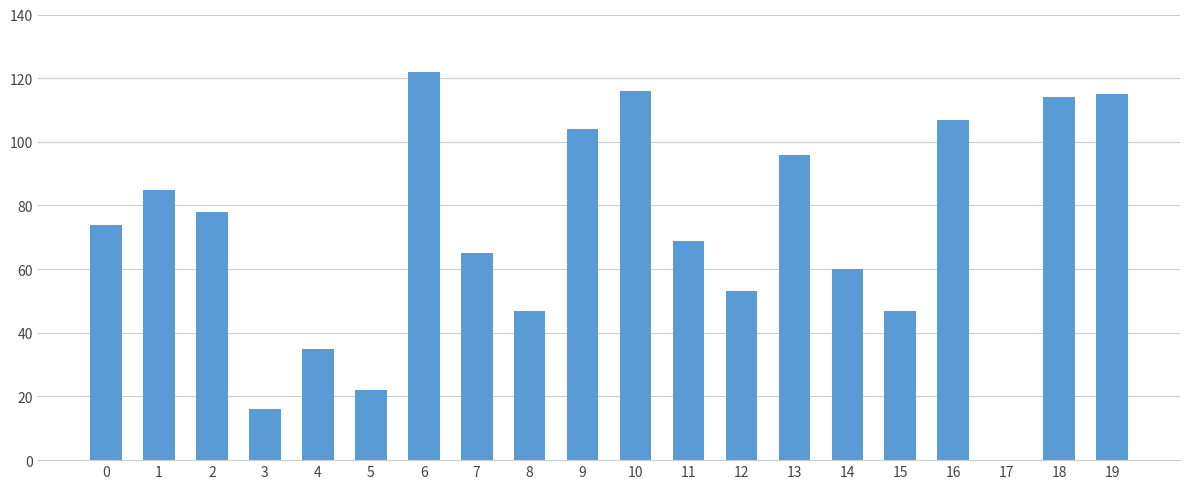

What is the ratio of the value at 9 to the value at 1?

1.2